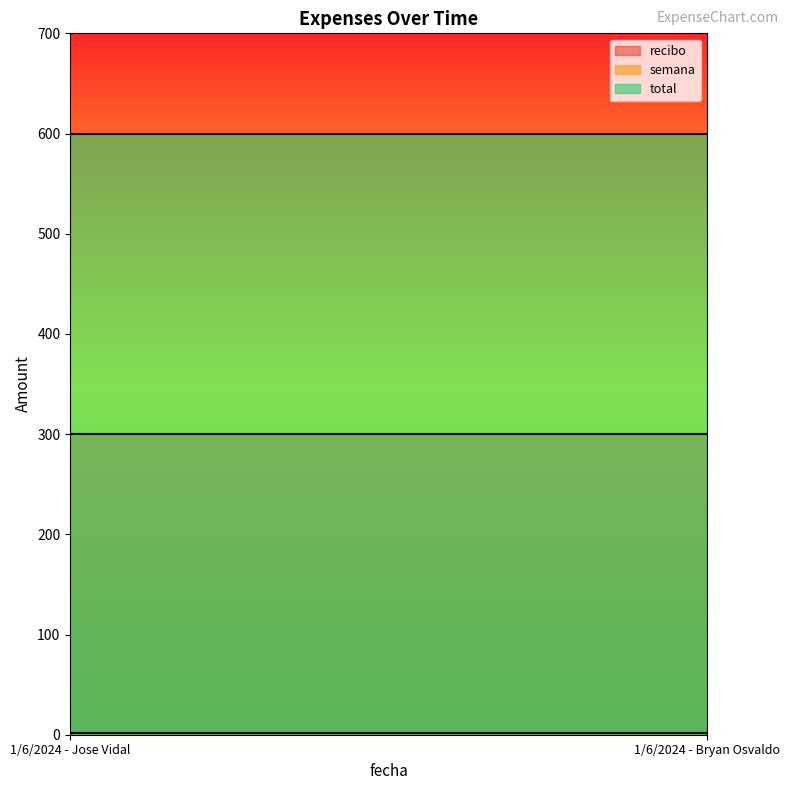

At which label is total closest to 600?

1/6/2024 - Jose Vidal